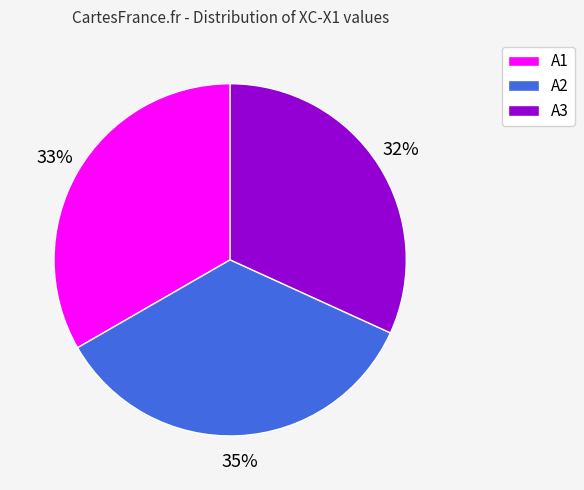

Is A1 the majority of the pie?

No